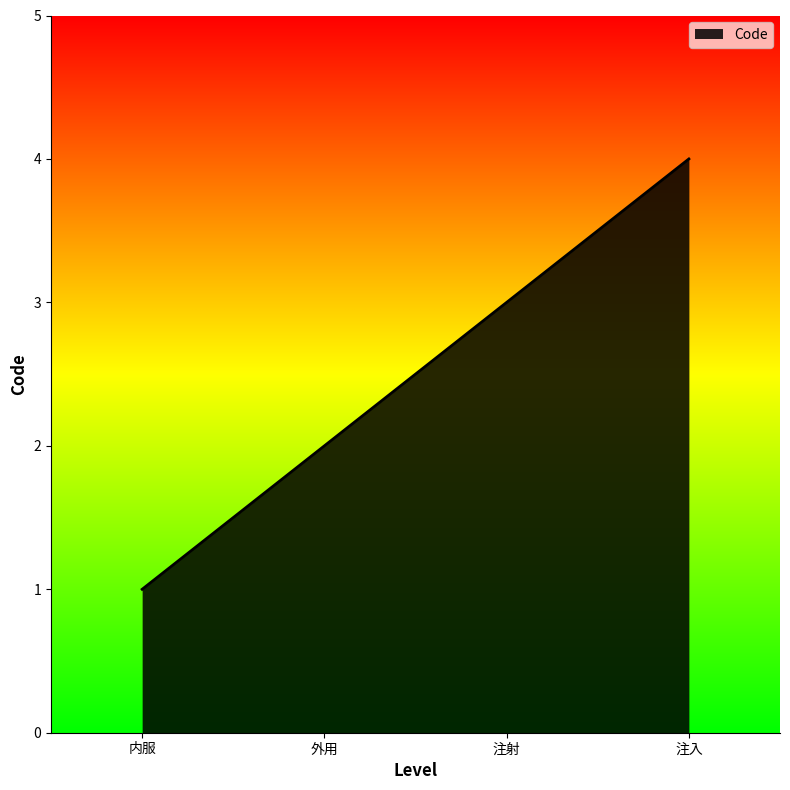

Reading right to left, transcribe all the data shown in this chart.

4	3	2	1